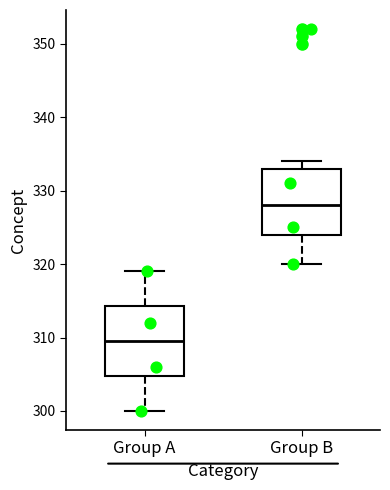

Where is the lower edge of the box for Group B on the y-axis? The values are not printed on the chart, so give them approximately, as read against the axis.

324